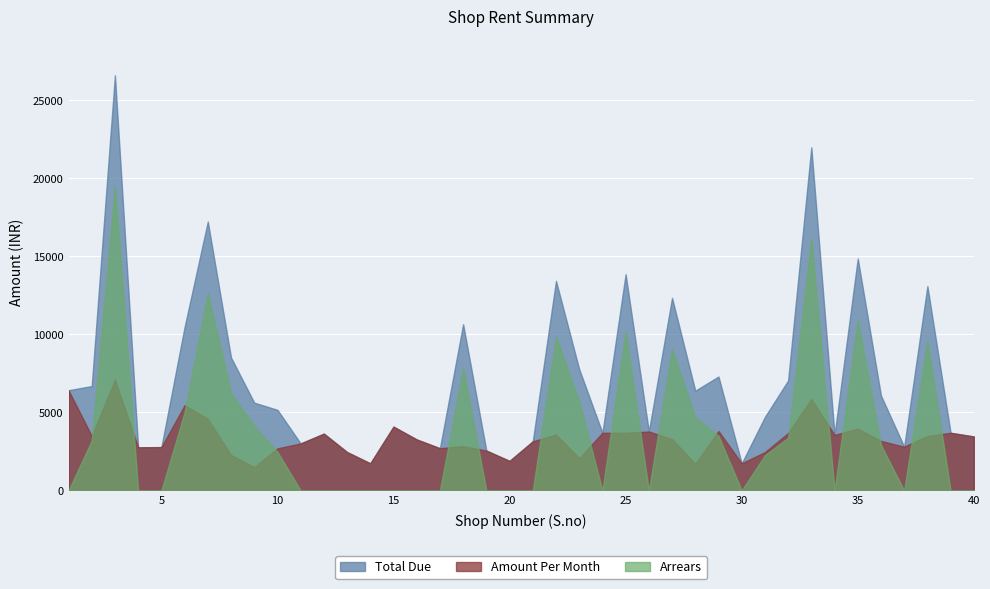

Read the Arrears value at 27, to the nearest 10.

9050